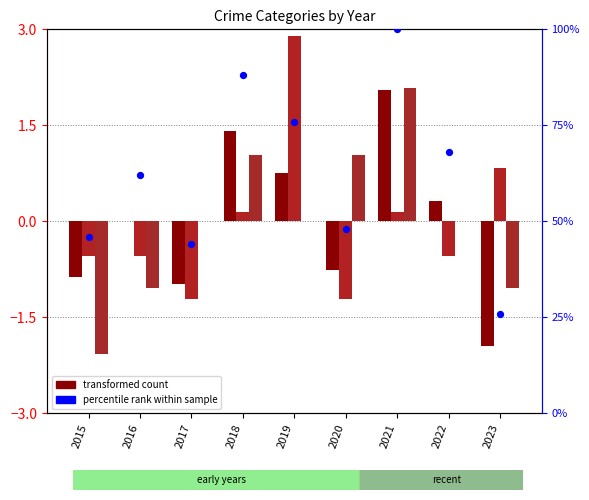

Which series contains the highest Y value?

percentile rank within sample